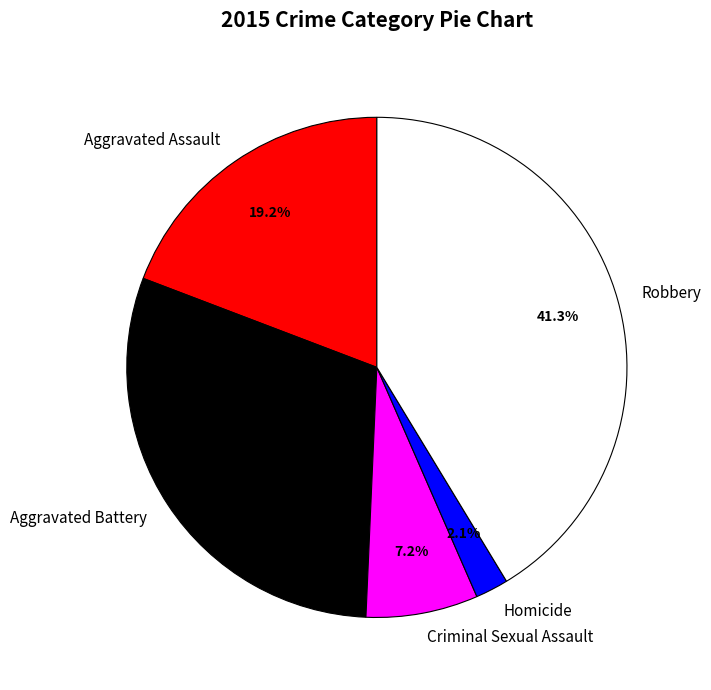

What percentage is the Homicide slice, to the nearest percent?

2%